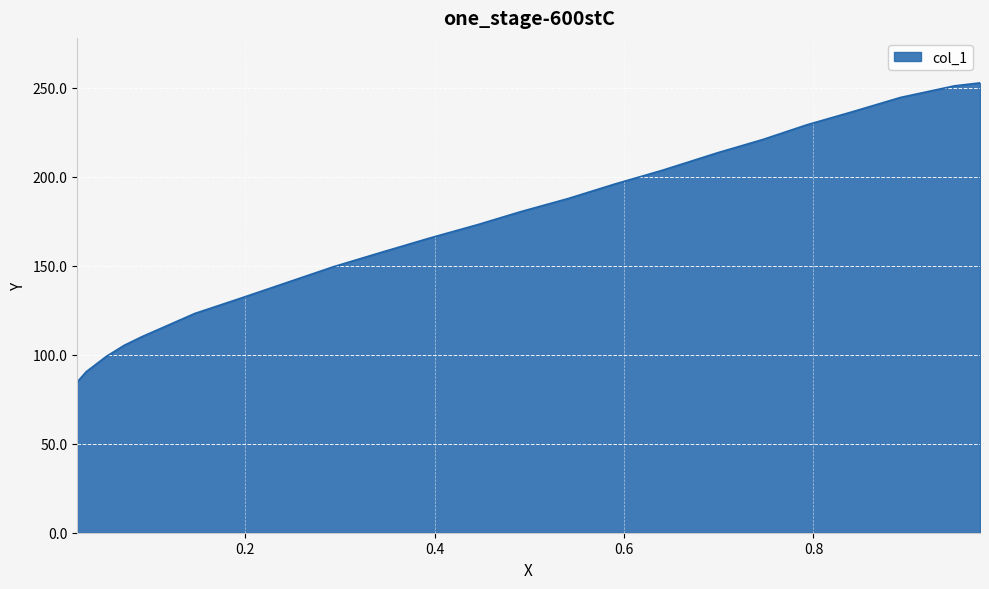

Does the chart display data point markers on the line(s)?

No